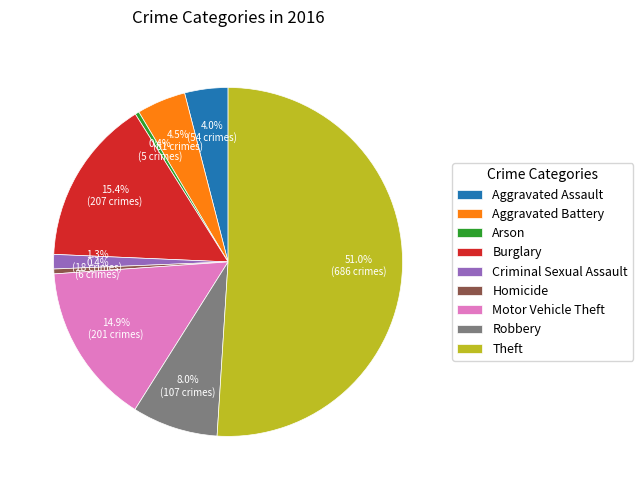

Is it true that Motor Vehicle Theft is 9% of the pie?

False